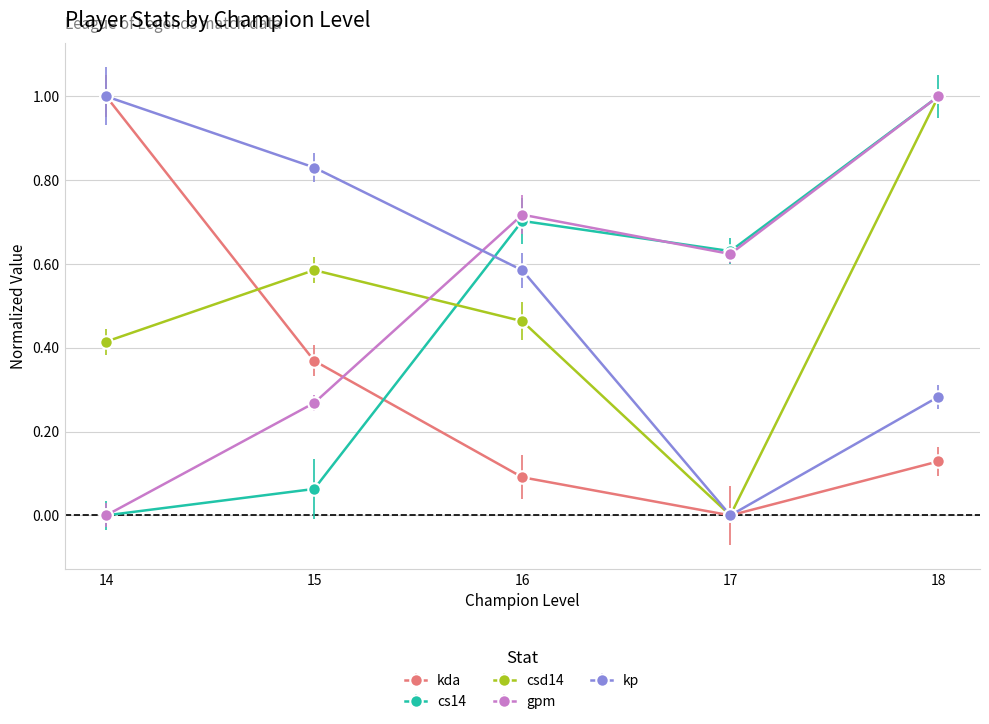

Is this an area chart (filled region under the line)?

No